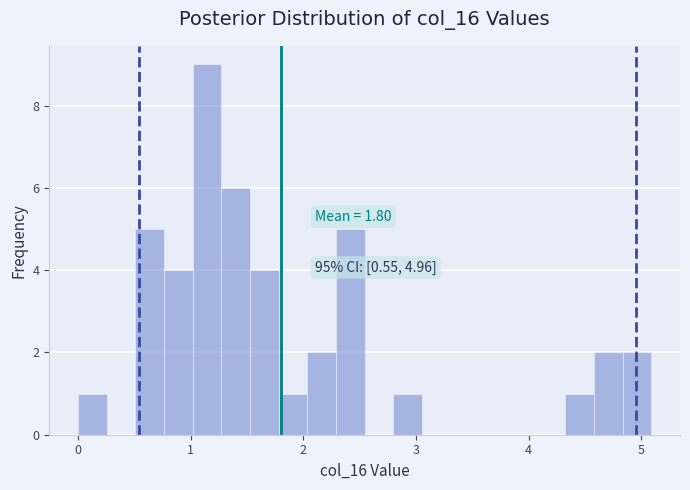

Read against the x-axis, roughly where is the centre of the tallest bar?

1.1